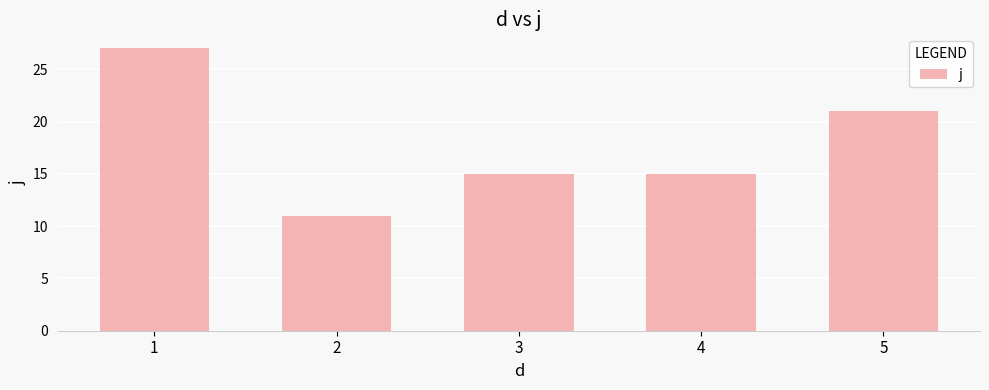

What is the value of the 5th bar from the left?

21